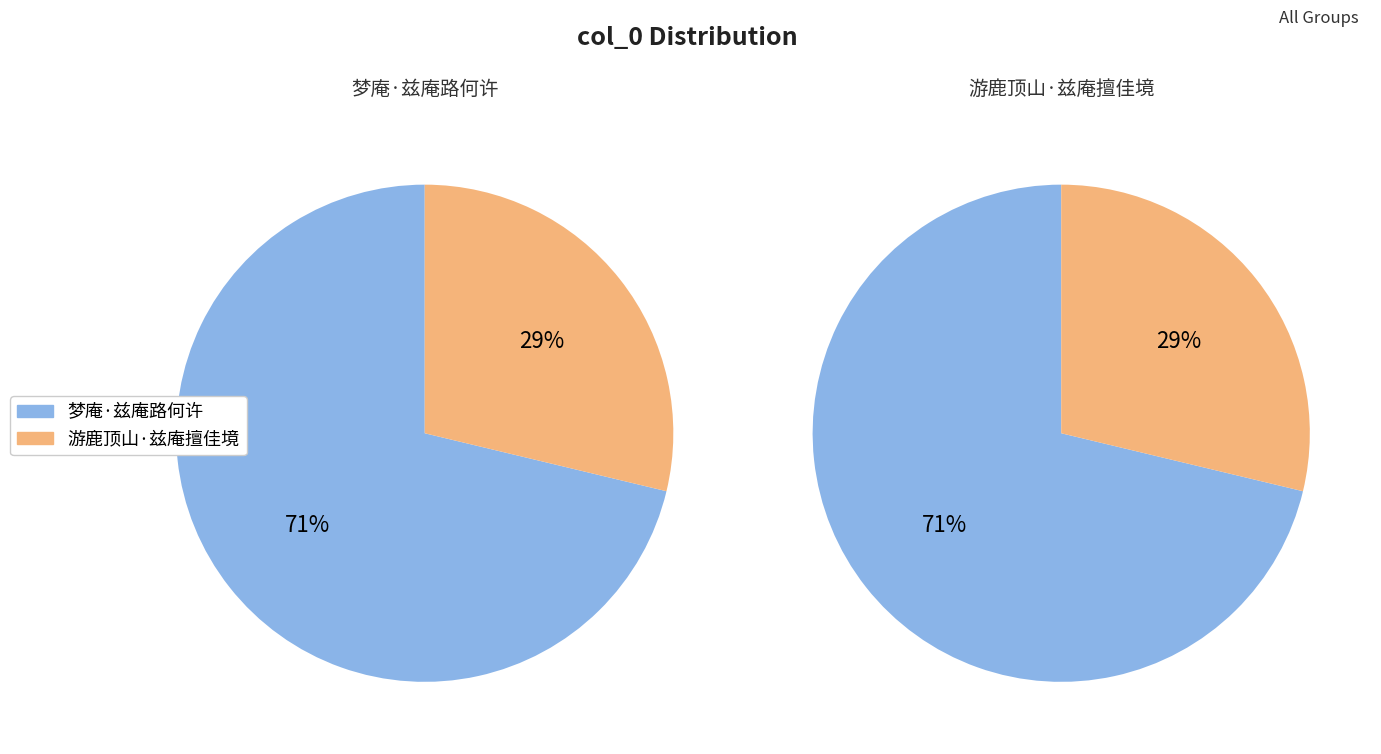

What percentage is the 梦庵·兹庵路何许 slice, to the nearest percent?

71%